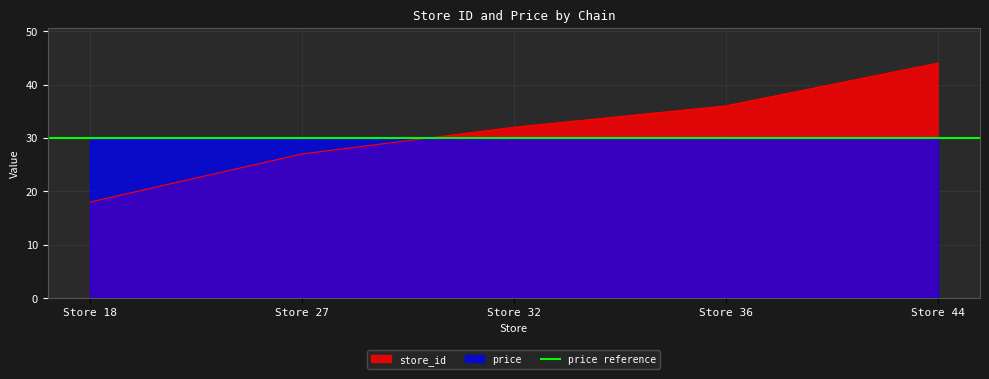

How many values are below 32?

2